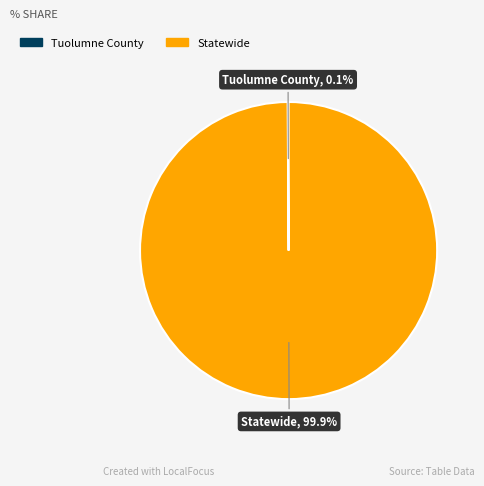

What portion of the pie excludes Statewide?

0.1%